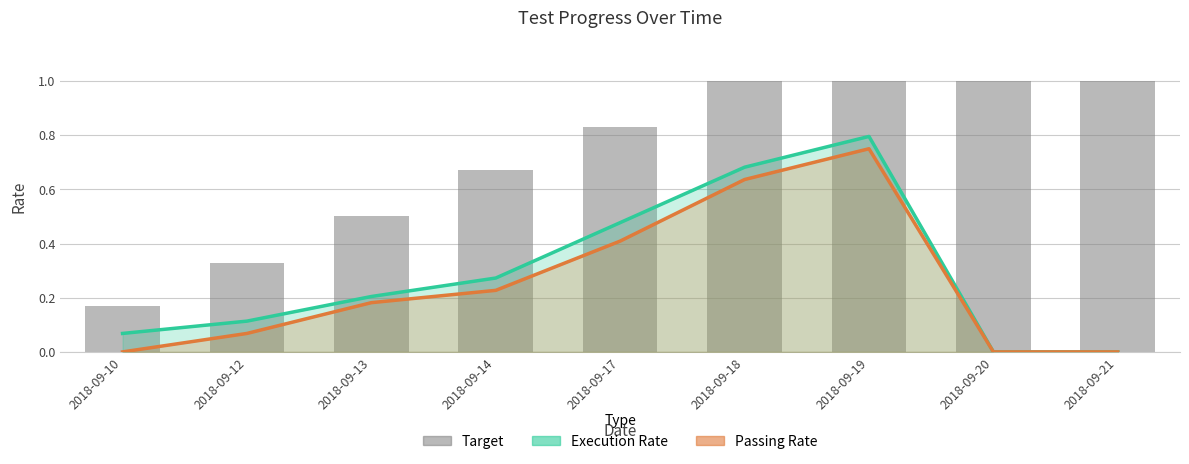

What is the sum of the Target values at 2018-09-20 and 2018-09-13?

1.5